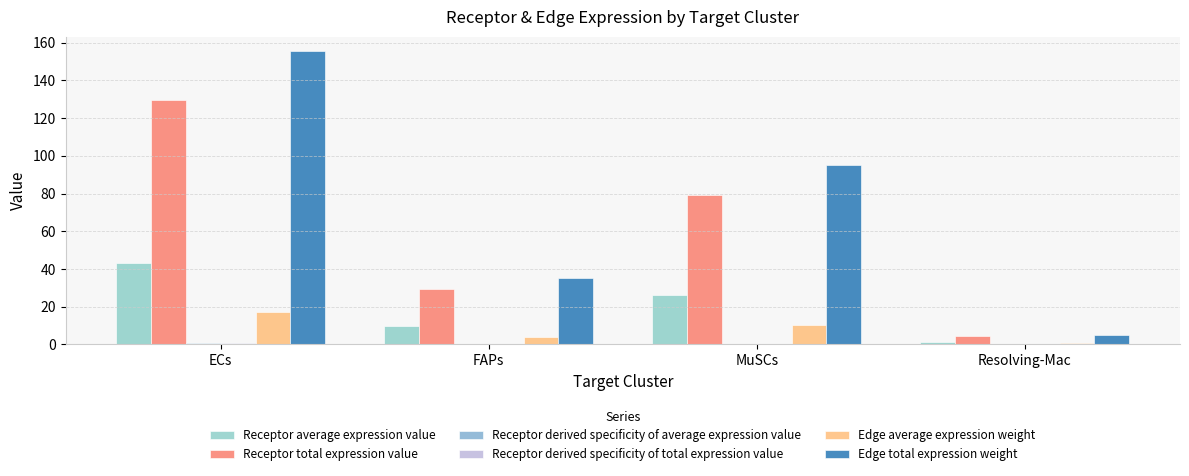

Does the chart contain stacked bars?

No